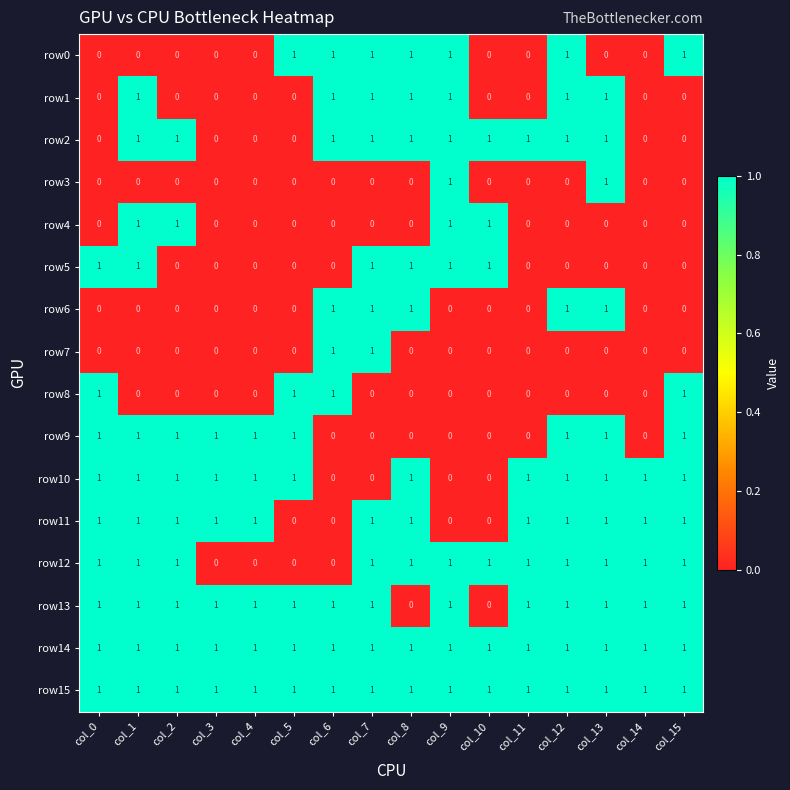

What is the spread (max minus min) of values at col_3?

1